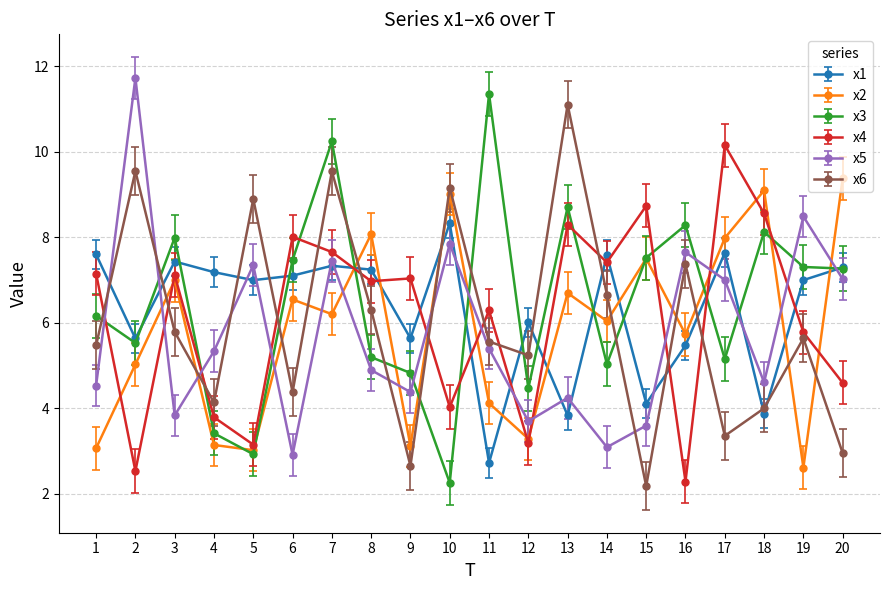

What is the smallest value displayed?

2.2